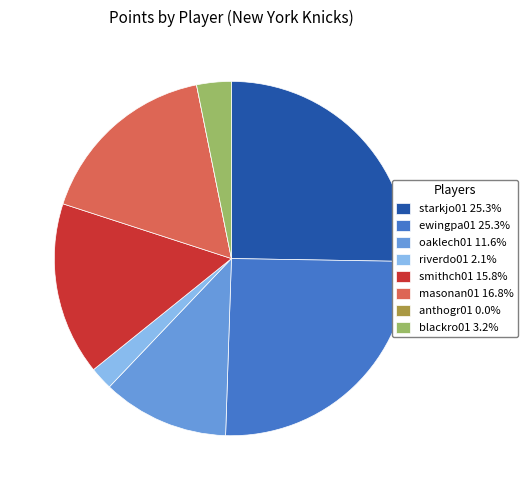

Approximately how many times larger is the value at oaklech01 compared to starkjo01?

0.5